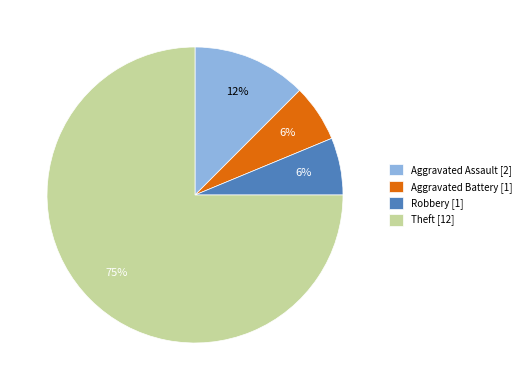

To the nearest percent, what percentage of the pie is Aggravated Battery?

6%